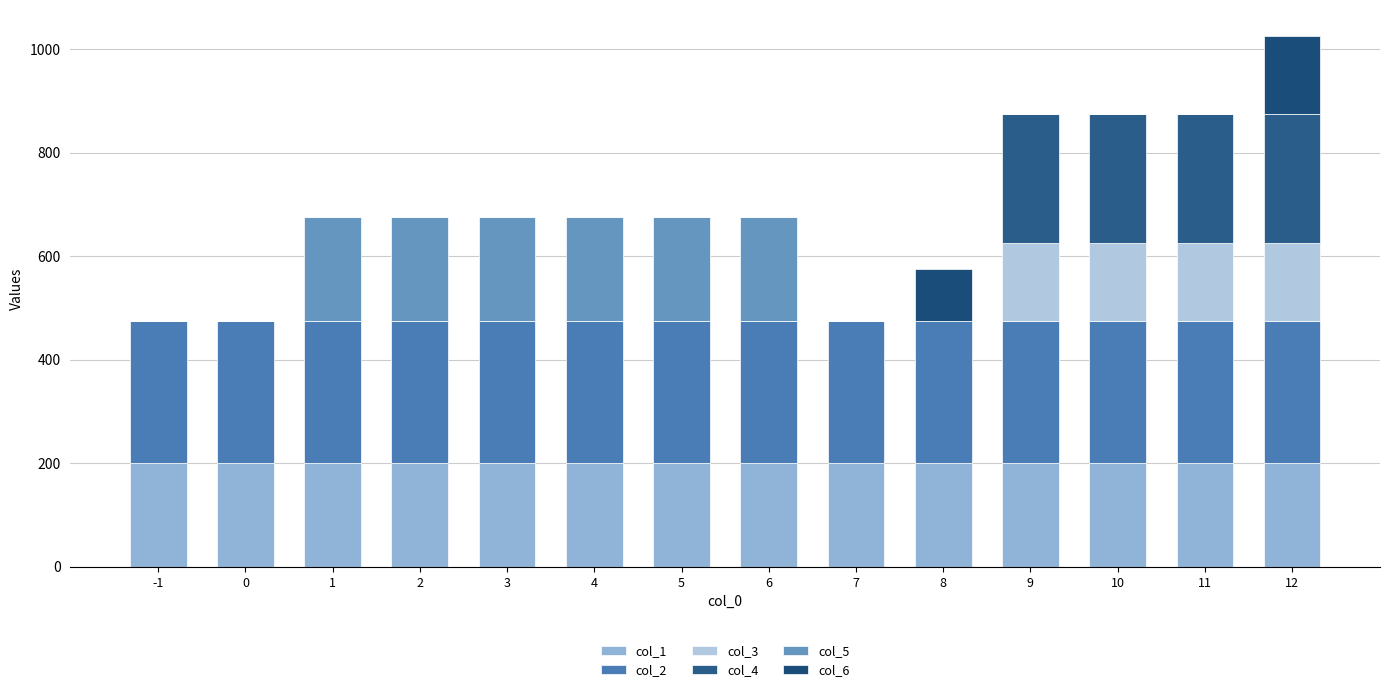

The col_5 series shows 200 at 4. True or false?

True